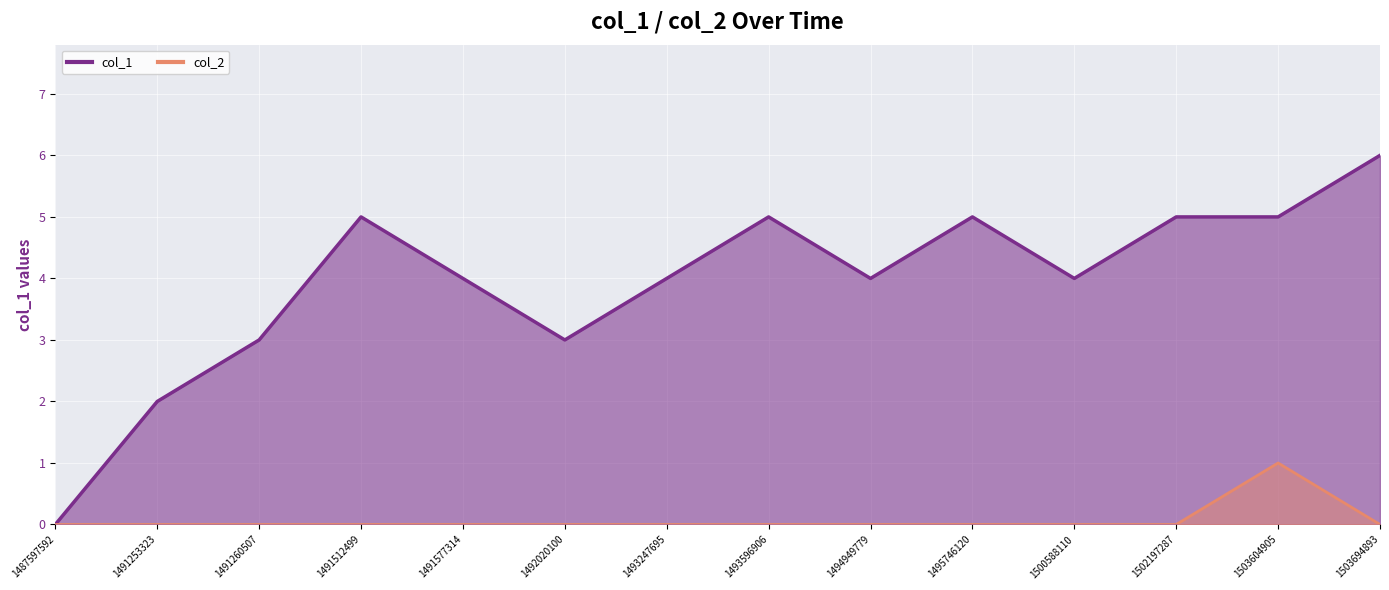

The col_2 series shows -1 at 1492020100. True or false?

False